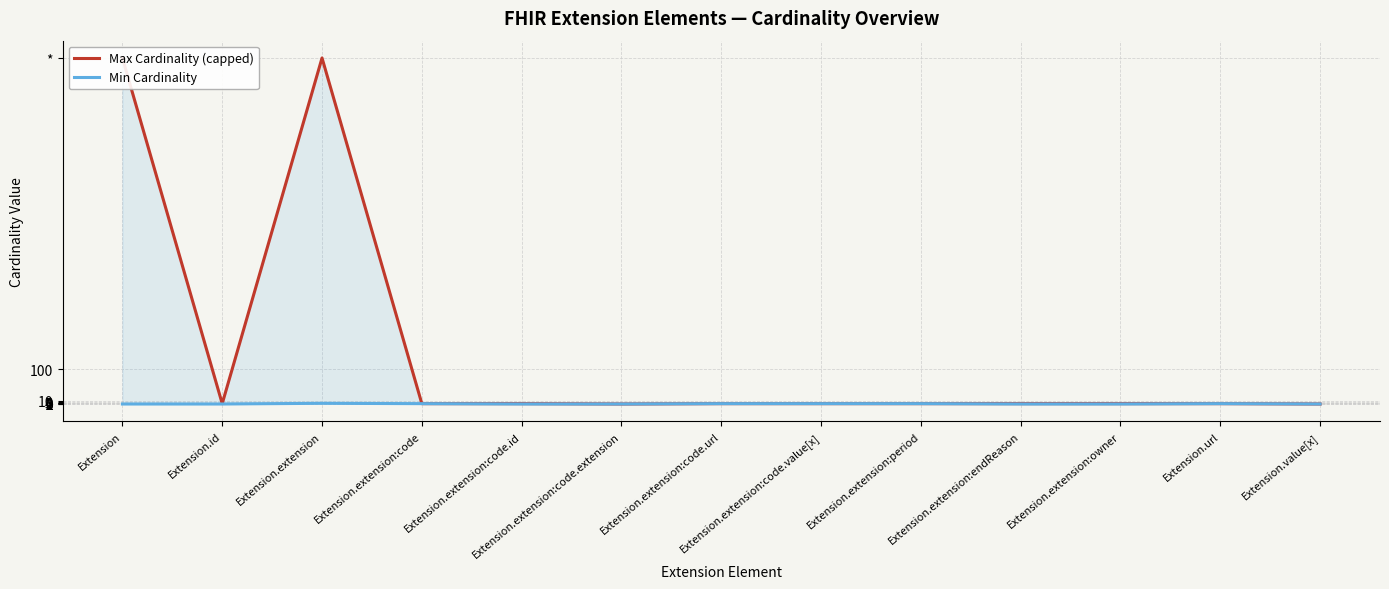

How many lines are shown in the chart?

2